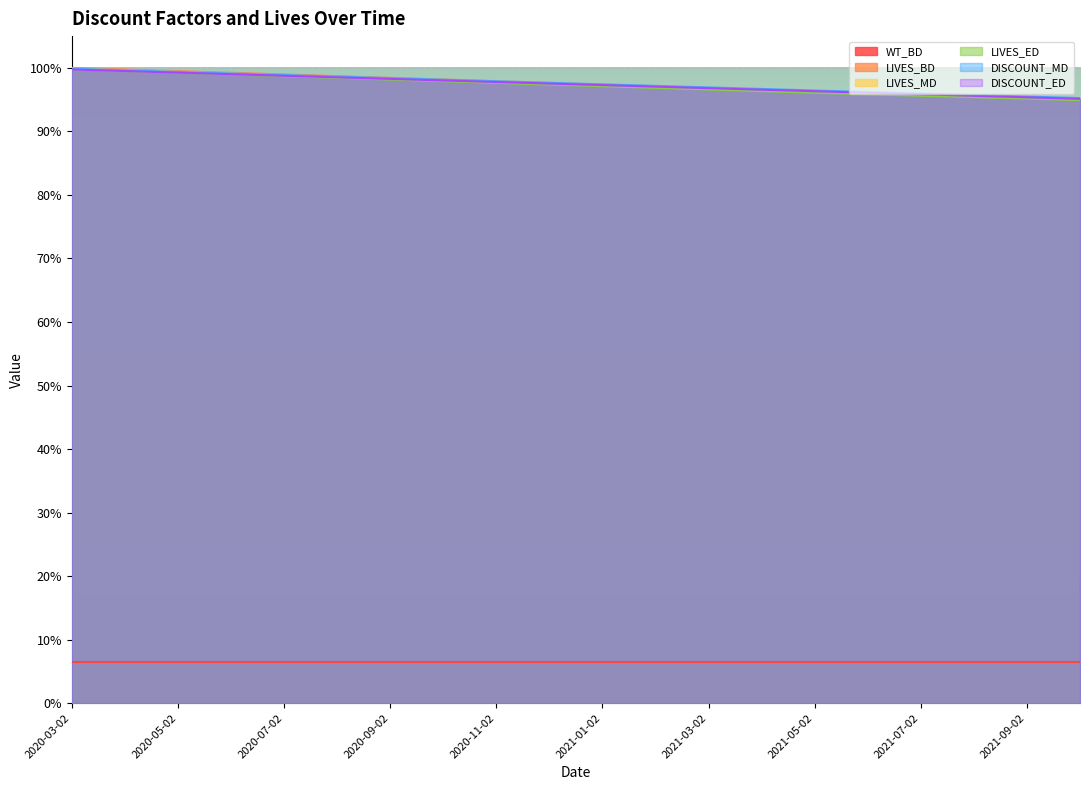

Rank the categories by DISCOUNT_MD value from lowest to highest.

2021-10-02, 2021-09-02, 2021-08-02, 2021-07-02, 2021-06-02, 2021-05-02, 2021-04-02, 2021-03-02, 2021-02-02, 2021-01-02, 2020-12-02, 2020-11-02, 2020-10-02, 2020-09-02, 2020-08-02, 2020-07-02, 2020-06-02, 2020-05-02, 2020-04-02, 2020-03-02